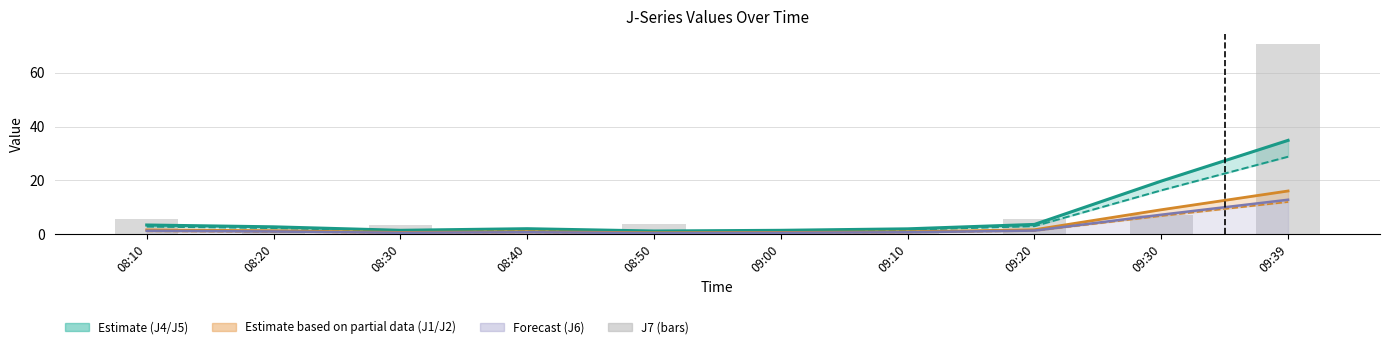

List the labels in order of value, smallest first.

09:00, 08:40, 09:10, 08:20, 08:30, 08:50, 08:10, 09:20, 09:30, 09:39